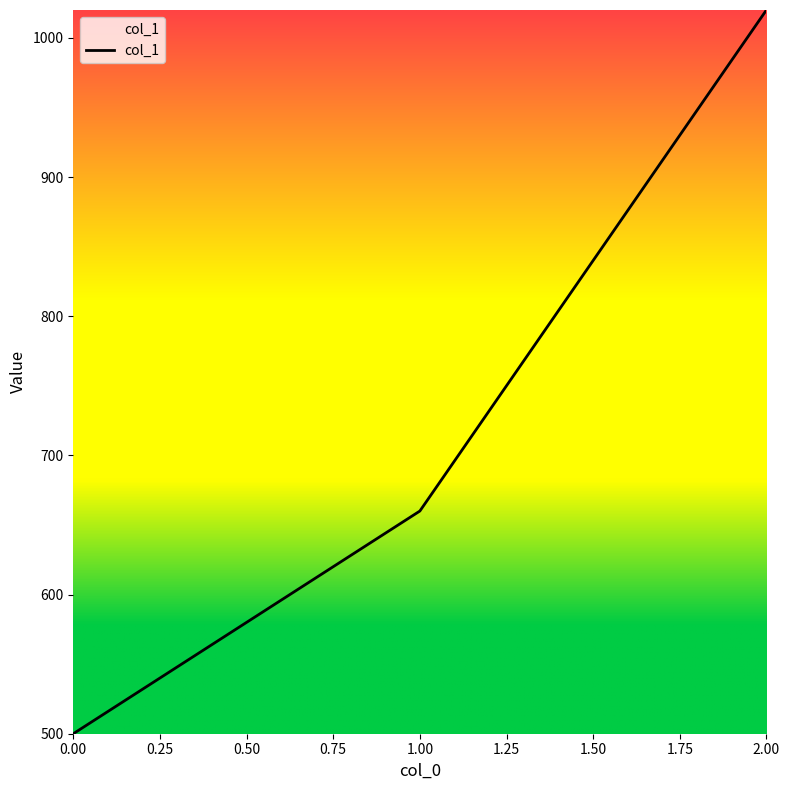

Rank the categories by value from lowest to highest.

0.00, 1.00, 2.00